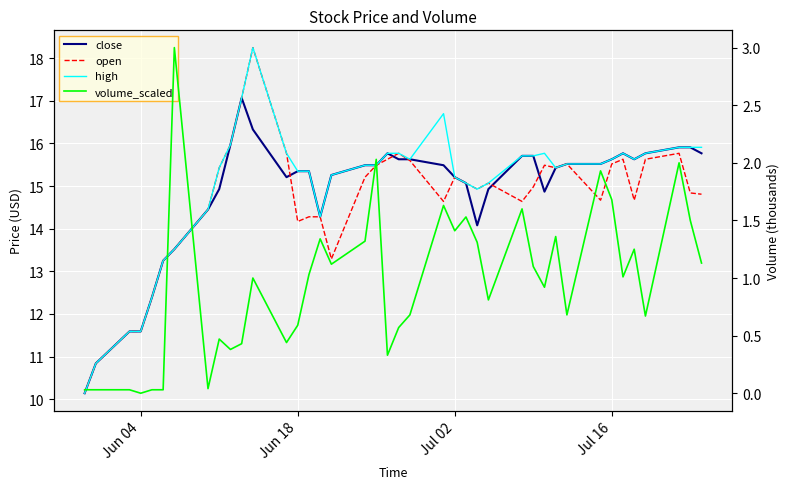

How many positive values does the volume_scaled series have?

39